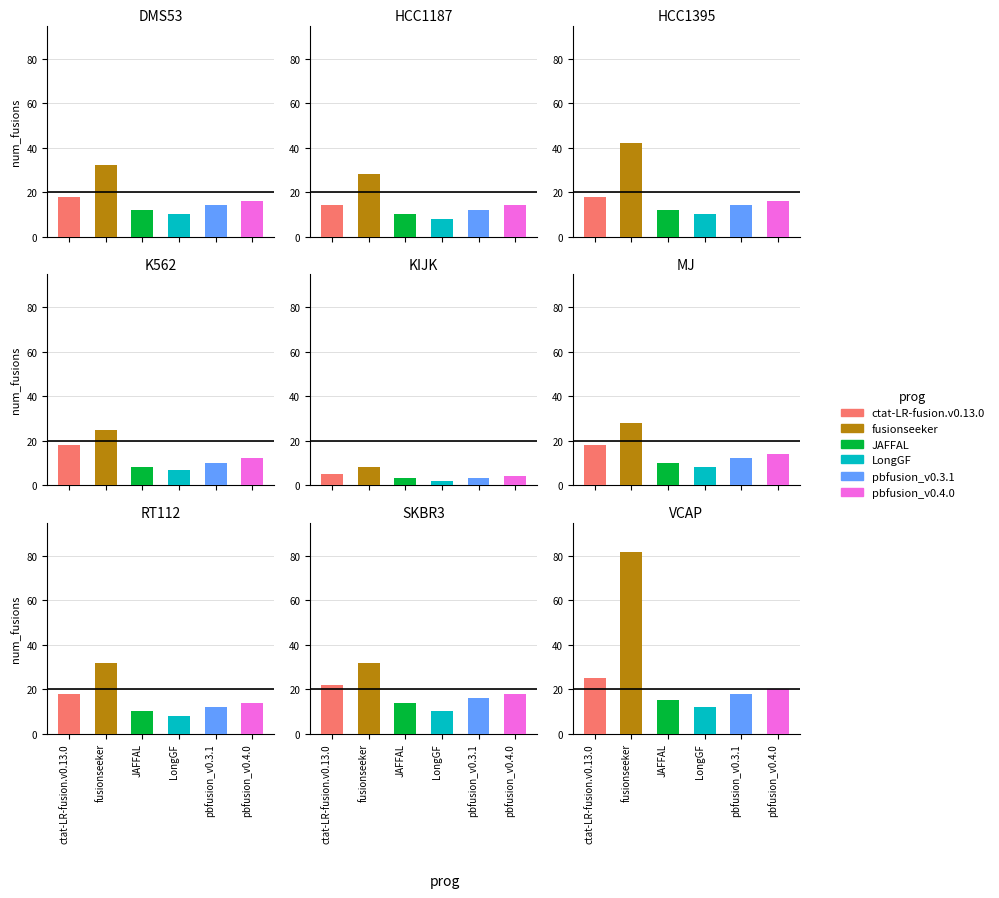

What is the maximum value shown in the chart?

82